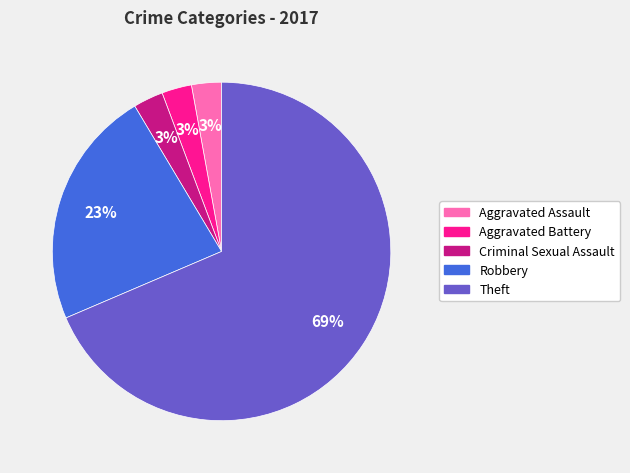

Is Theft the majority of the pie?

Yes